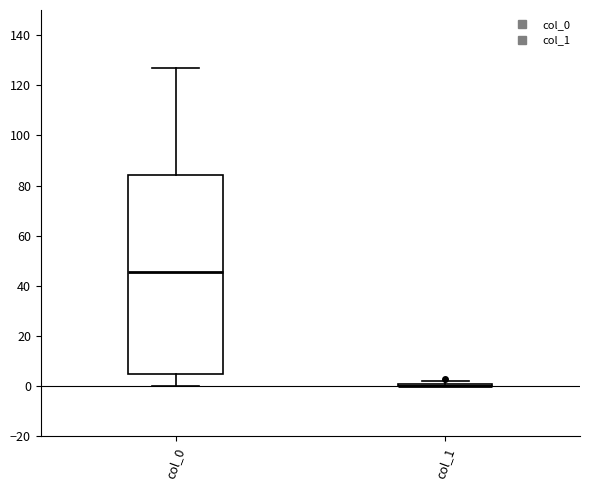

Which box is the tallest, from its lower edge to its upper edge?

col_0